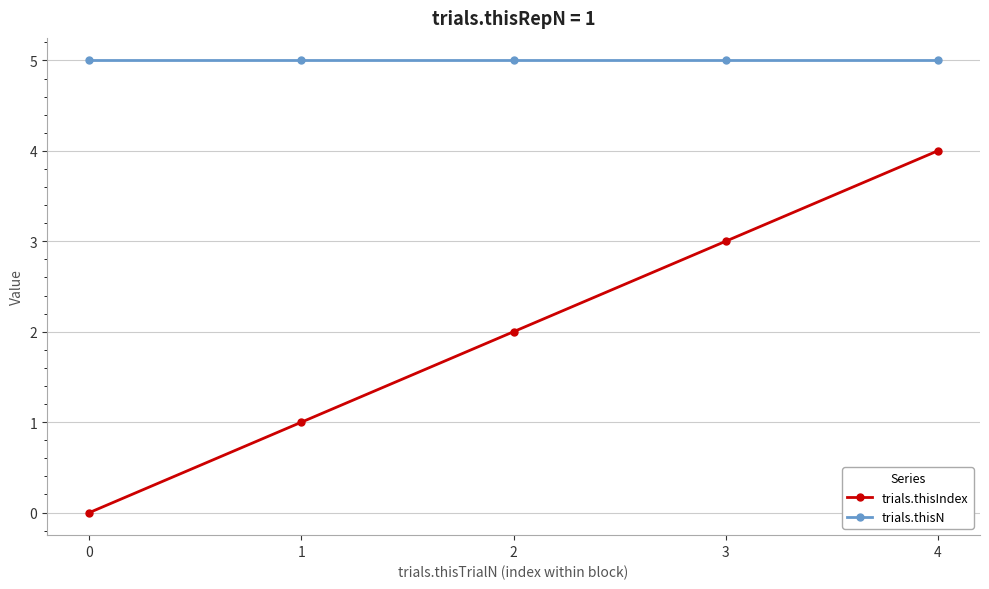

How many distinct data groups are displayed?

2